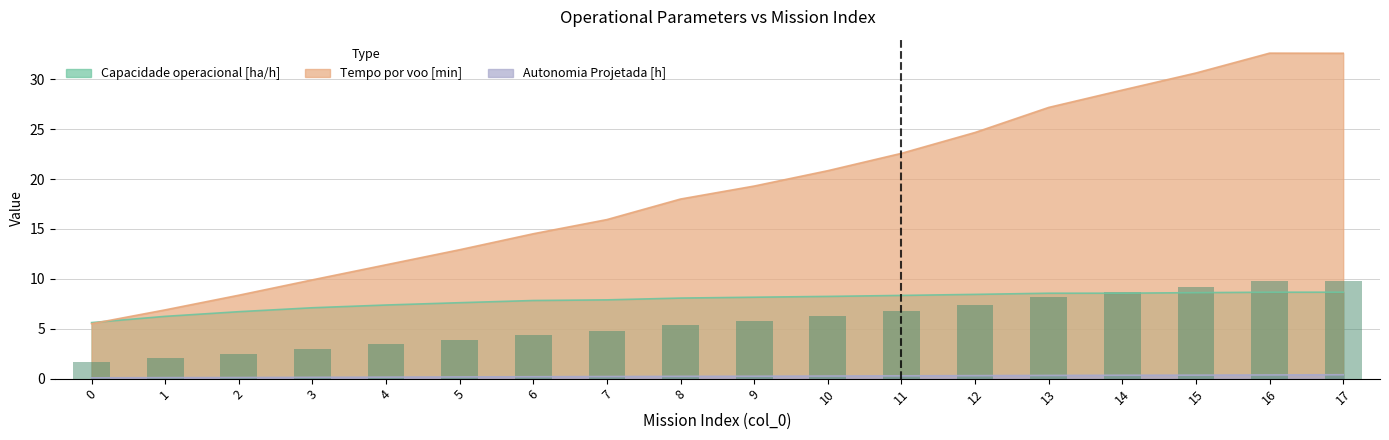

Which category has the highest value in the Tempo por voo [min] series?

16